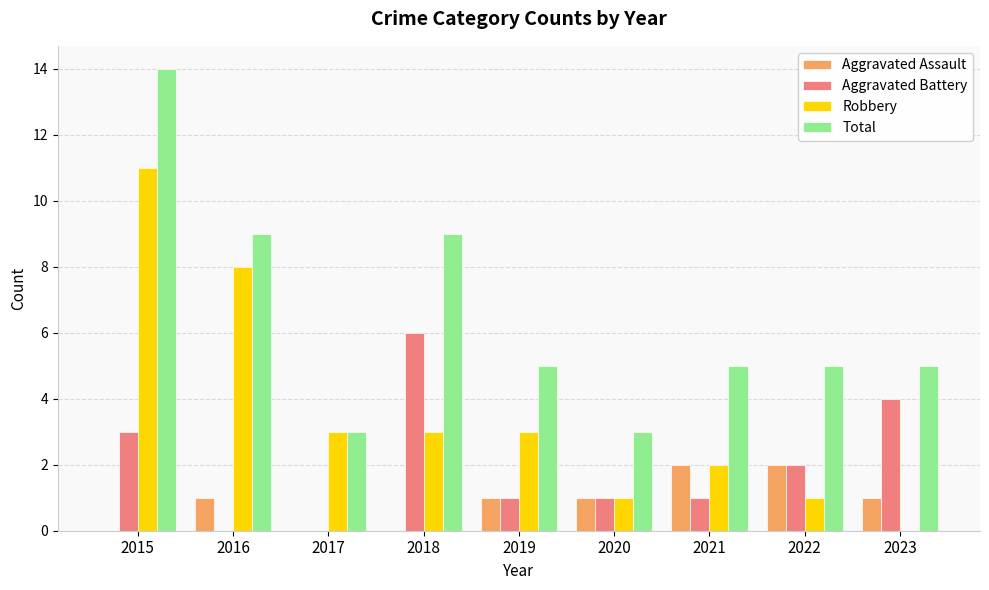

What is the sum of the Robbery values at 2017 and 2016?

11